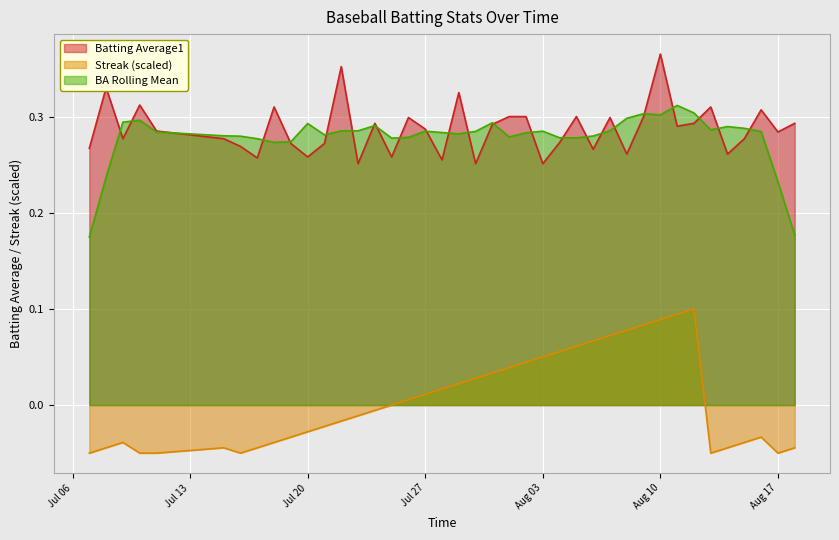

What is the value of the Streak point at the 28th from the left?

0.1